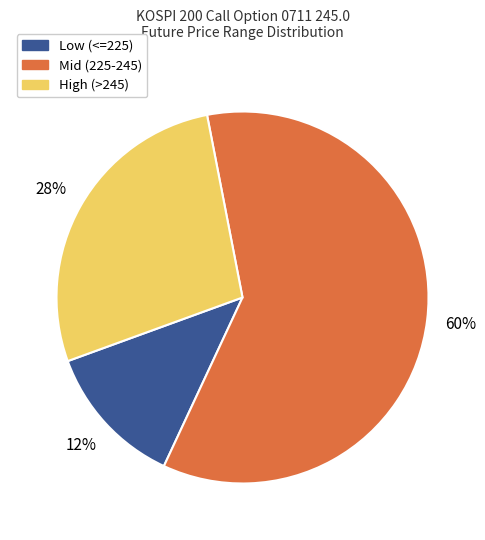

Is it true that Low (<=225) is 13% of the pie?

True